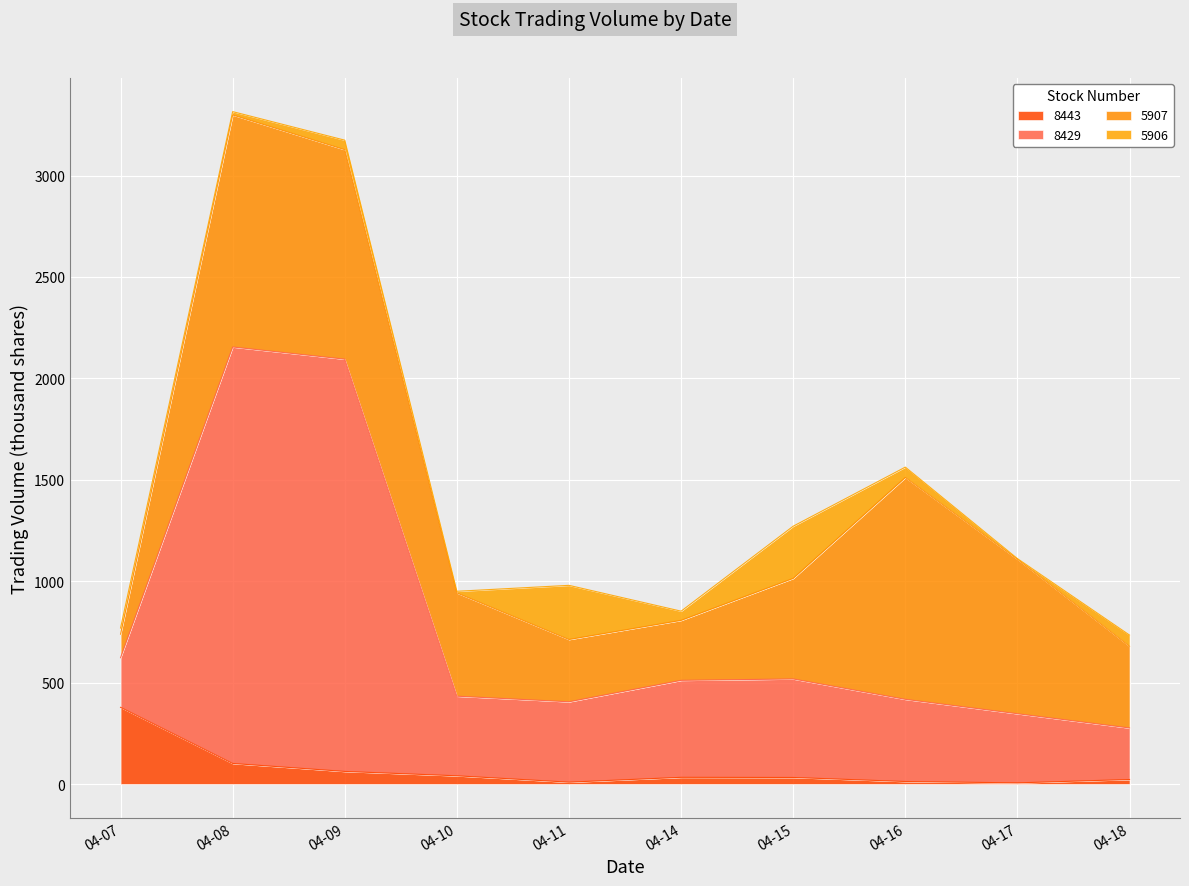

Is it true that 8443 equals 40.5 at 04-10?

True